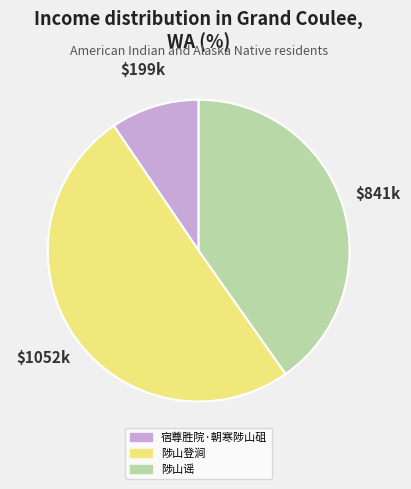

Is it true that 陟山谣 is 40% of the pie?

True